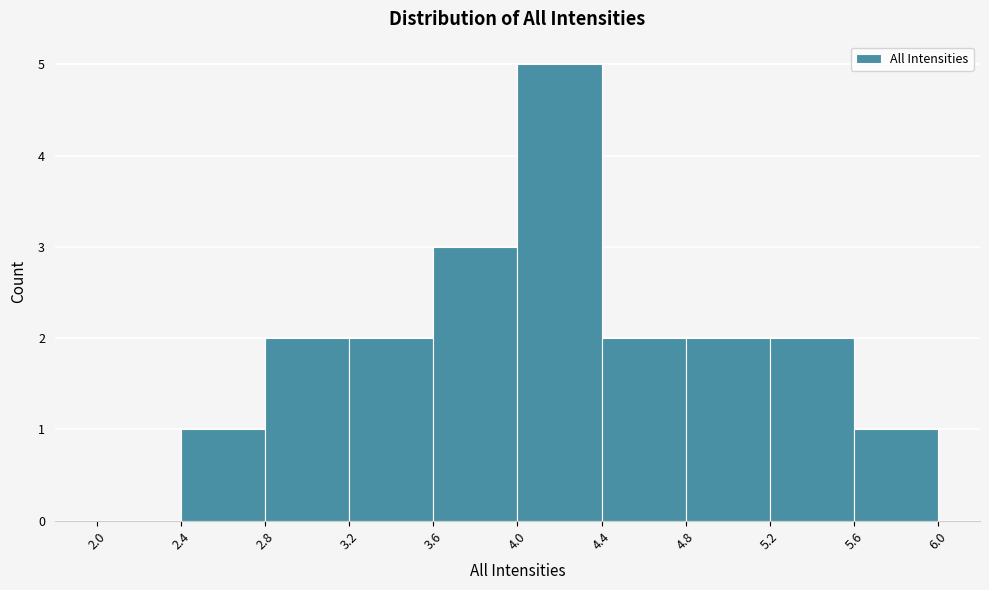

Which range on the x-axis has the tallest bar?

4.0 to 4.4